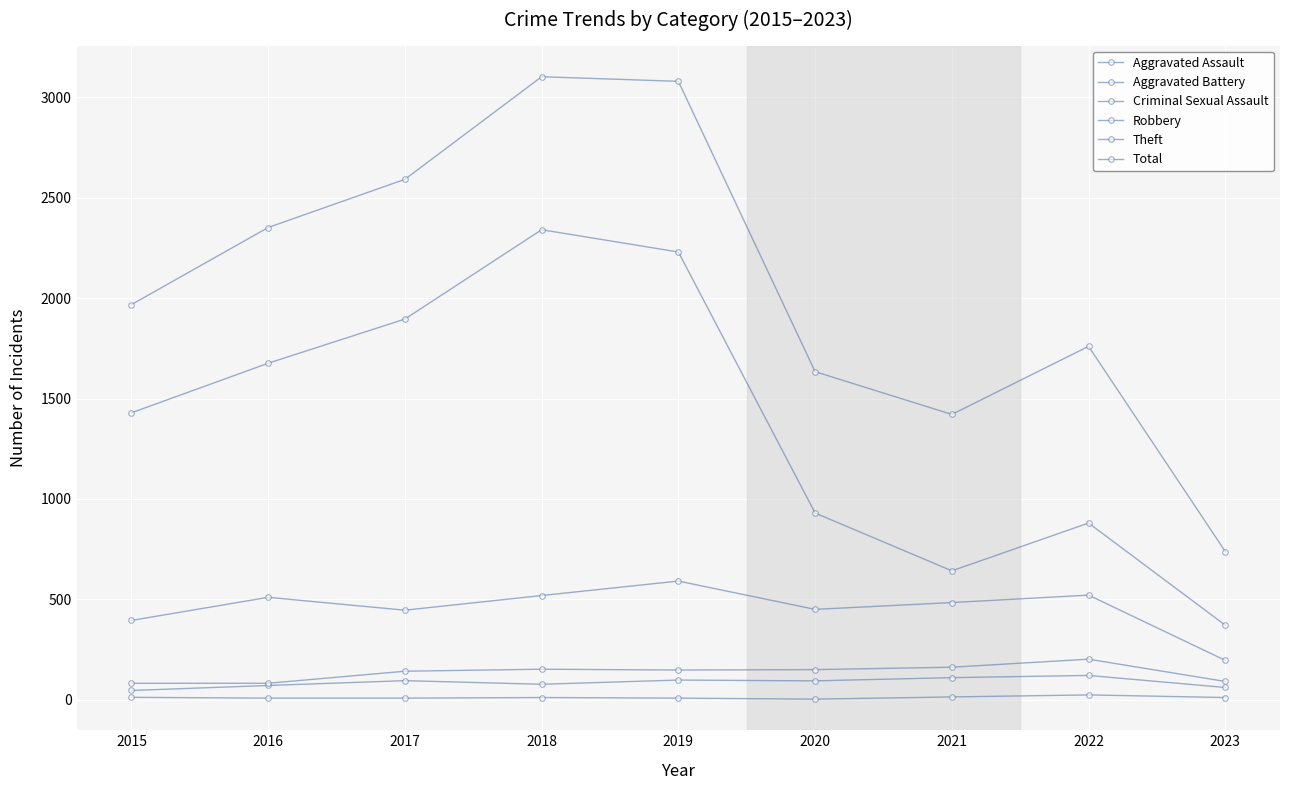

At which category does Aggravated Assault reach its first local peak?

2017